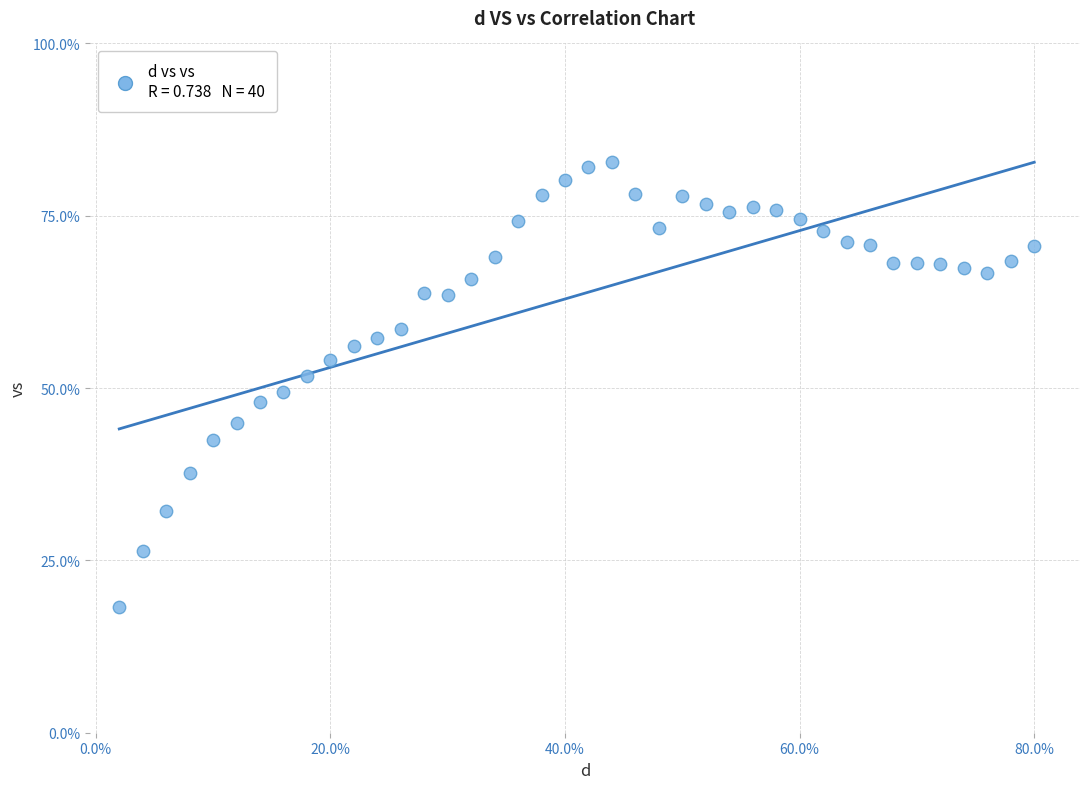

What is the range of X values (max minus min)?

0.8